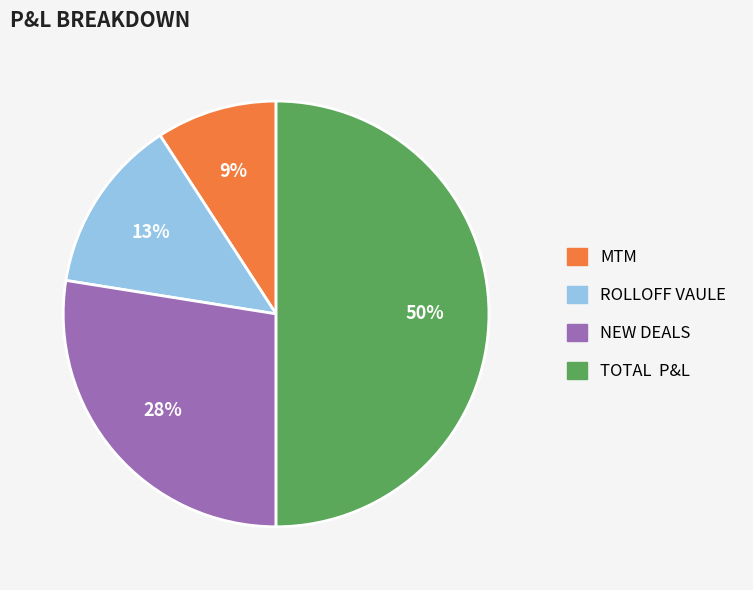

Which category has the smallest portion of the pie?

MTM